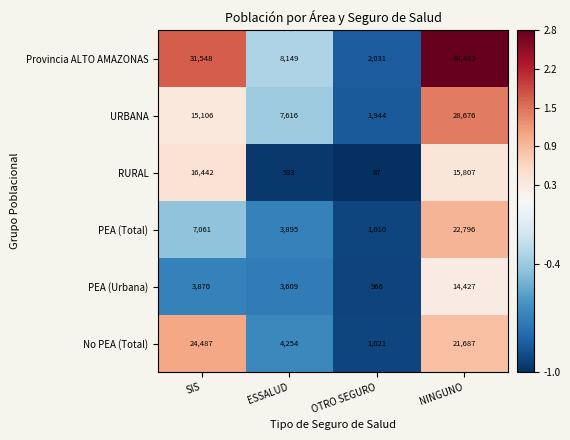

Count the number of categories in the chart.

4